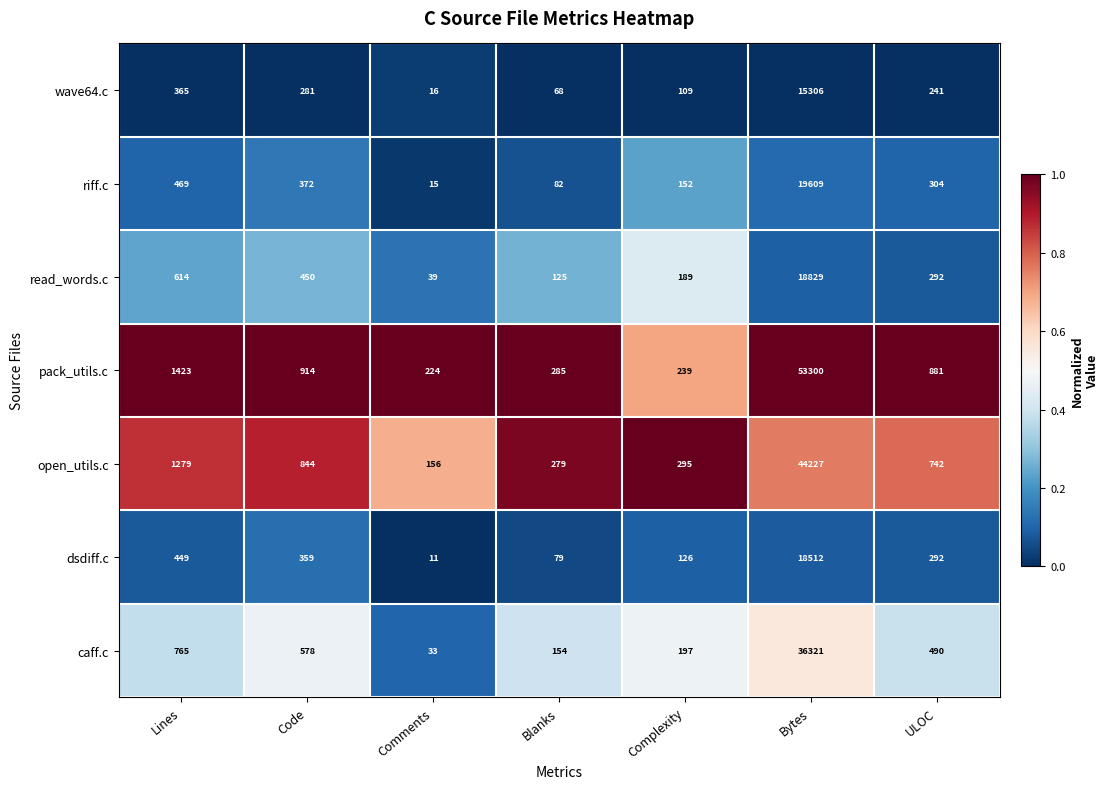

What is the total value across all series at ULOC?

3242